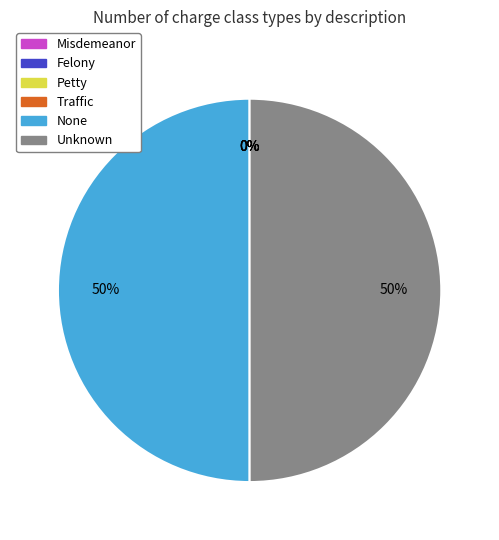

To the nearest percent, what portion does None represent?

50%